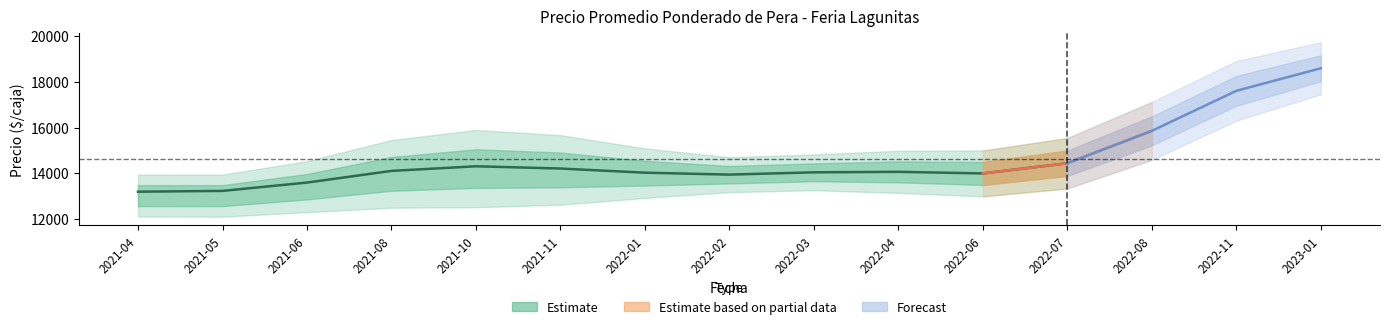

True or false: Precio minimo has a value of 6008 at 2022-02.

False